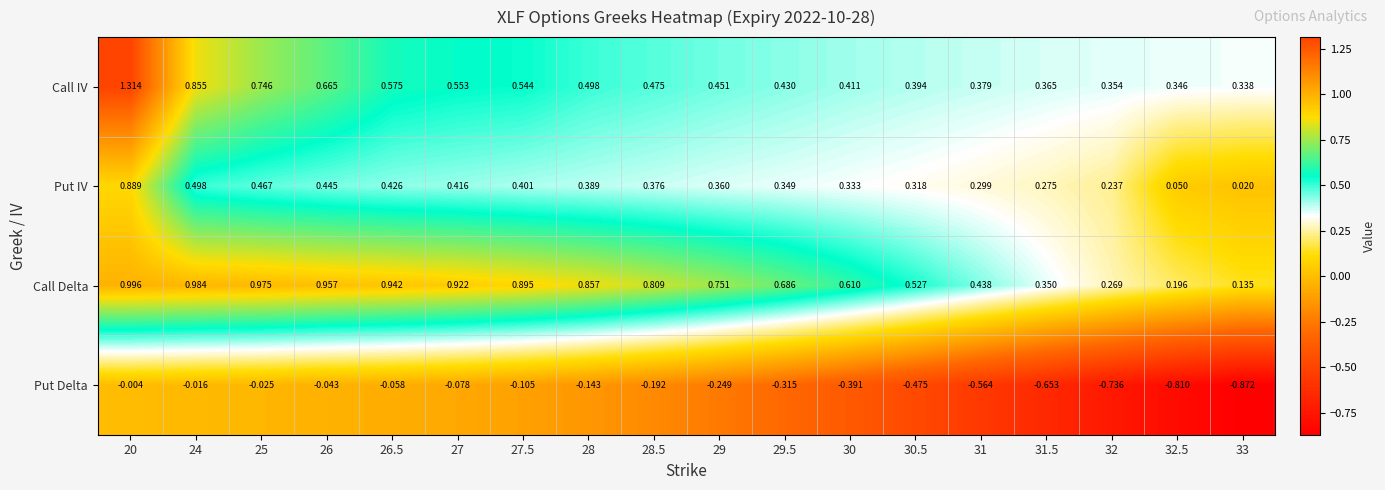

Rank the series by their maximum value, from lowest to highest.

Put Delta, Put IV, Call Delta, Call IV